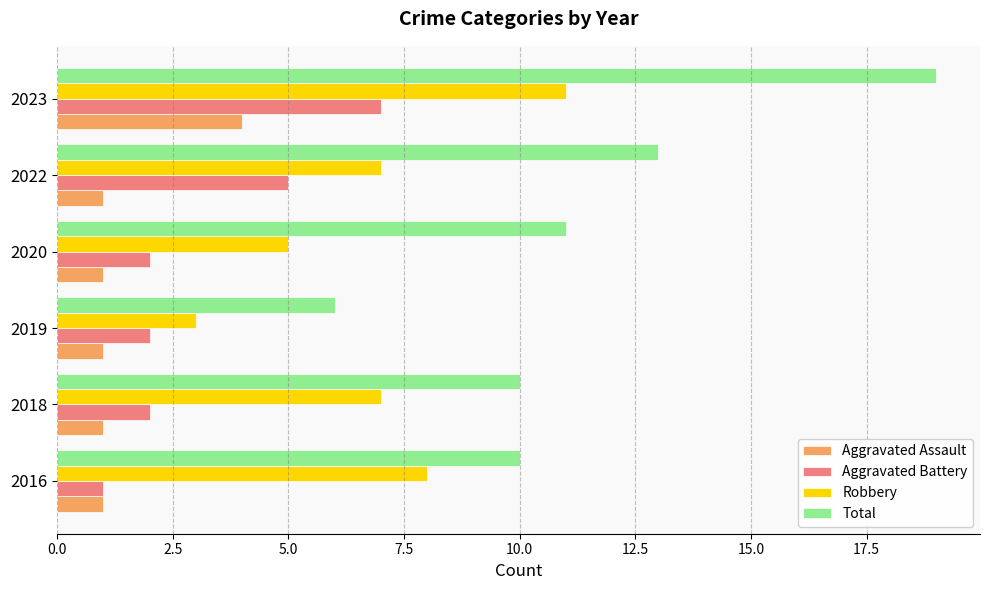

At 2019, list the series in order from largest to smallest.

Total, Robbery, Aggravated Battery, Aggravated Assault